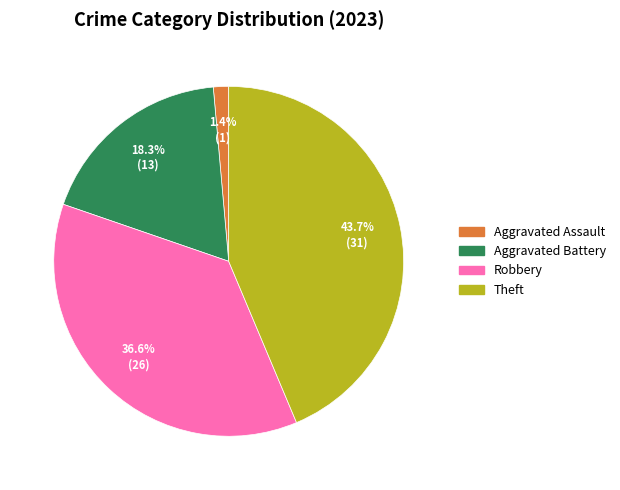

Does any single category account for the majority?

No